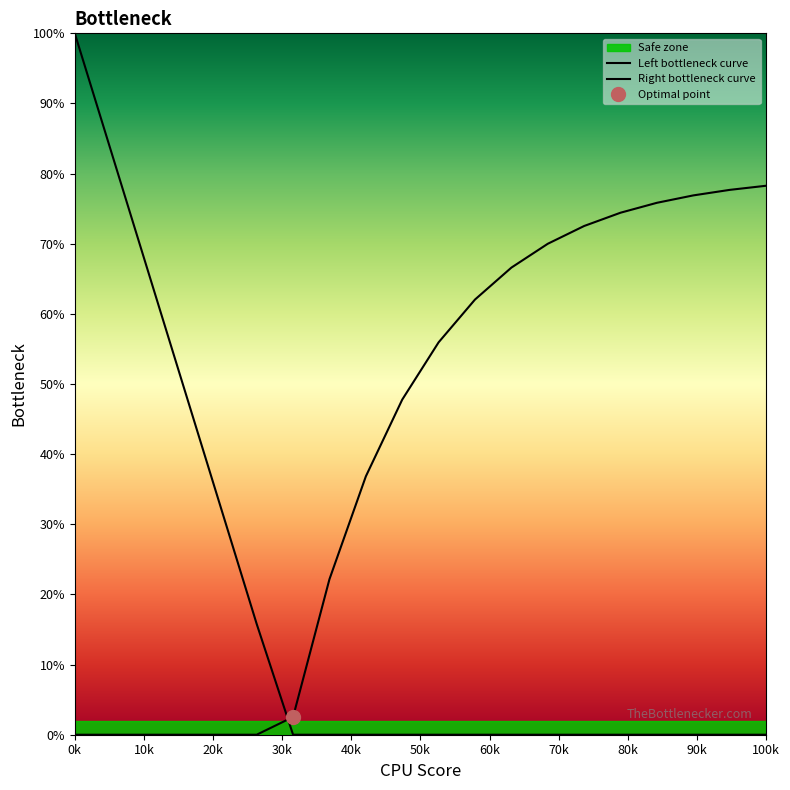

Which series has the widest spread of values?

Left bottleneck curve